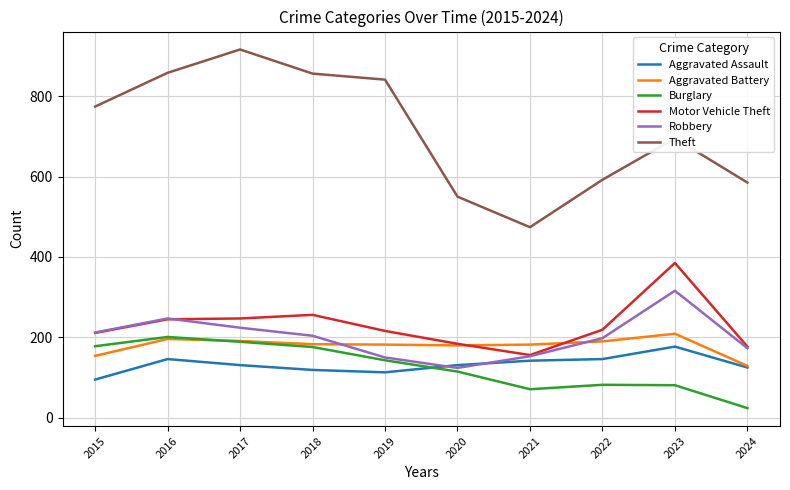

Between 2017 and 2022, which series saw the biggest shift?

Theft